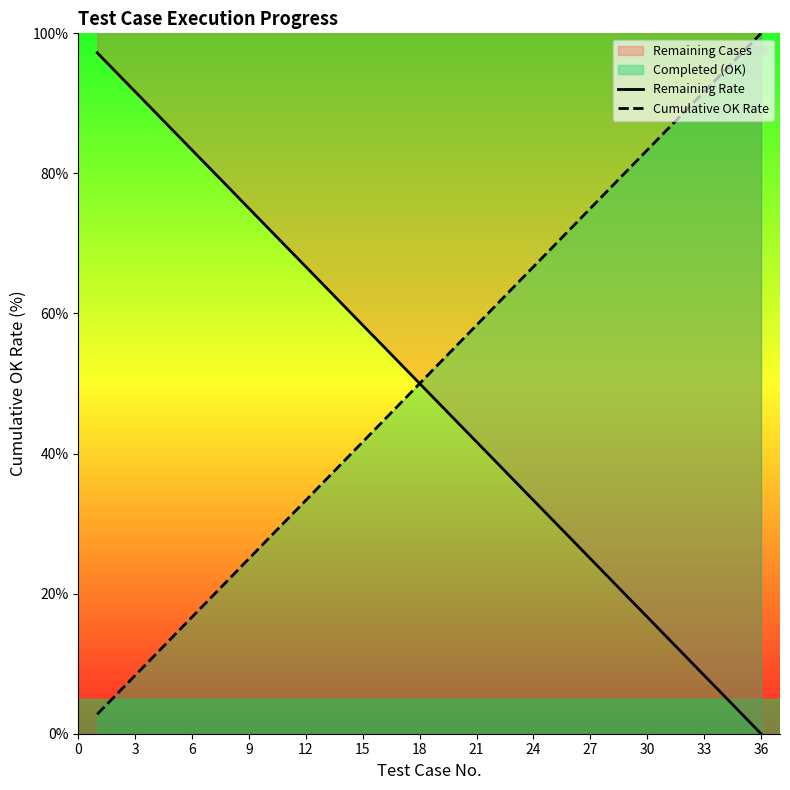

How many lines are shown in the chart?

2